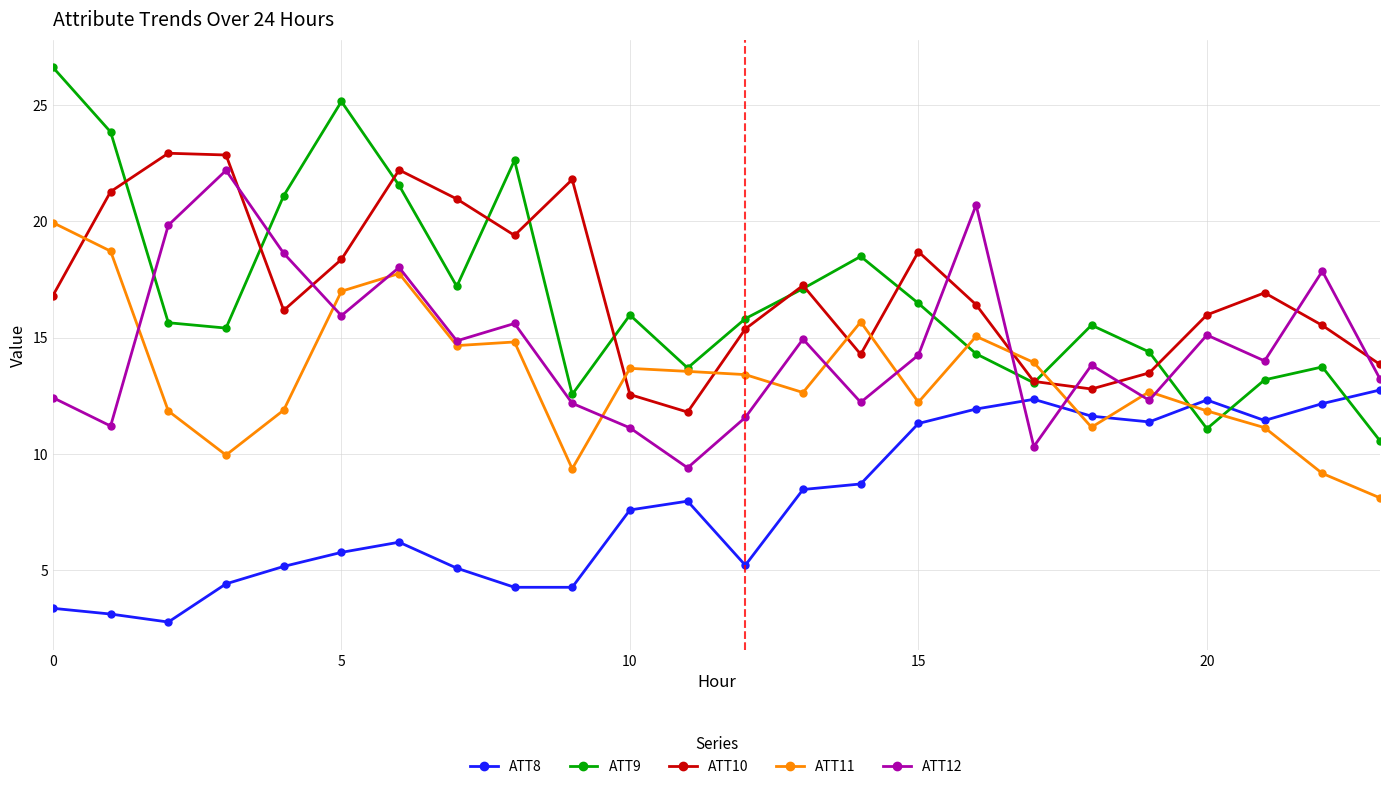

After their last crossing, which series has the higher values: ATT8 or ATT11?

ATT8